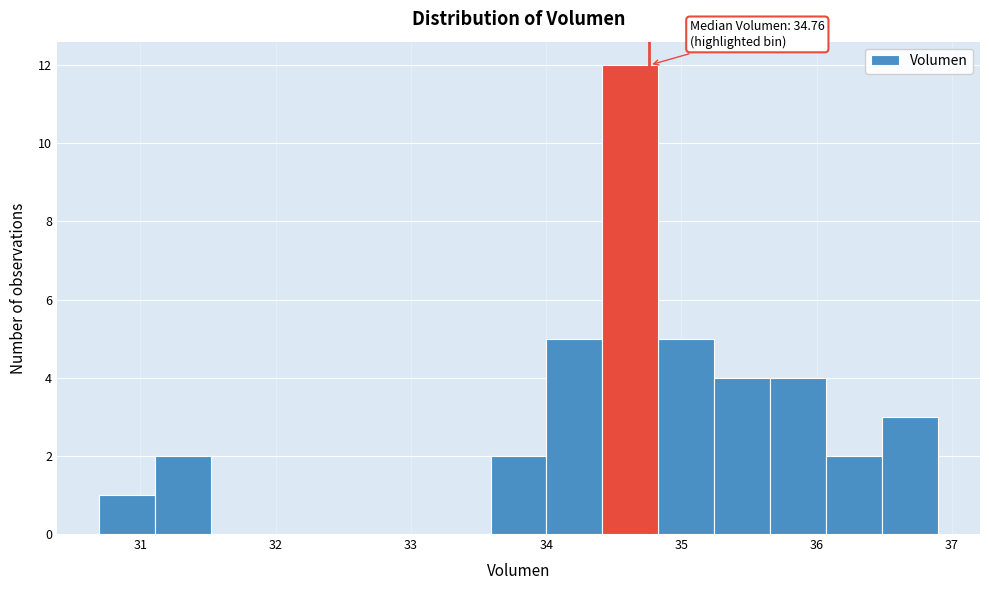

Over which range of the x-axis is the bar tallest?

34.4 to 34.8